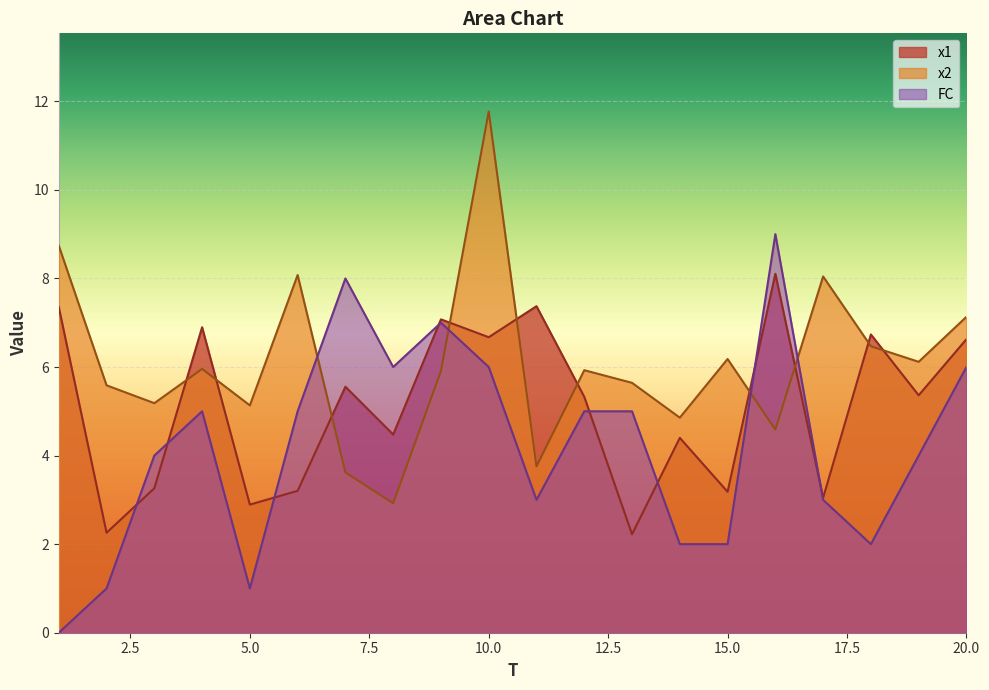

Which series has the largest total across all categories?

x2